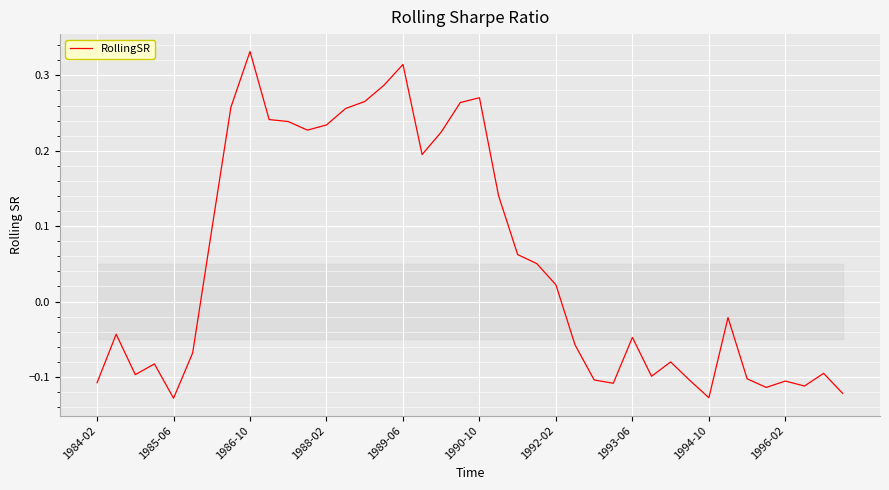

How many values are above zero?

19